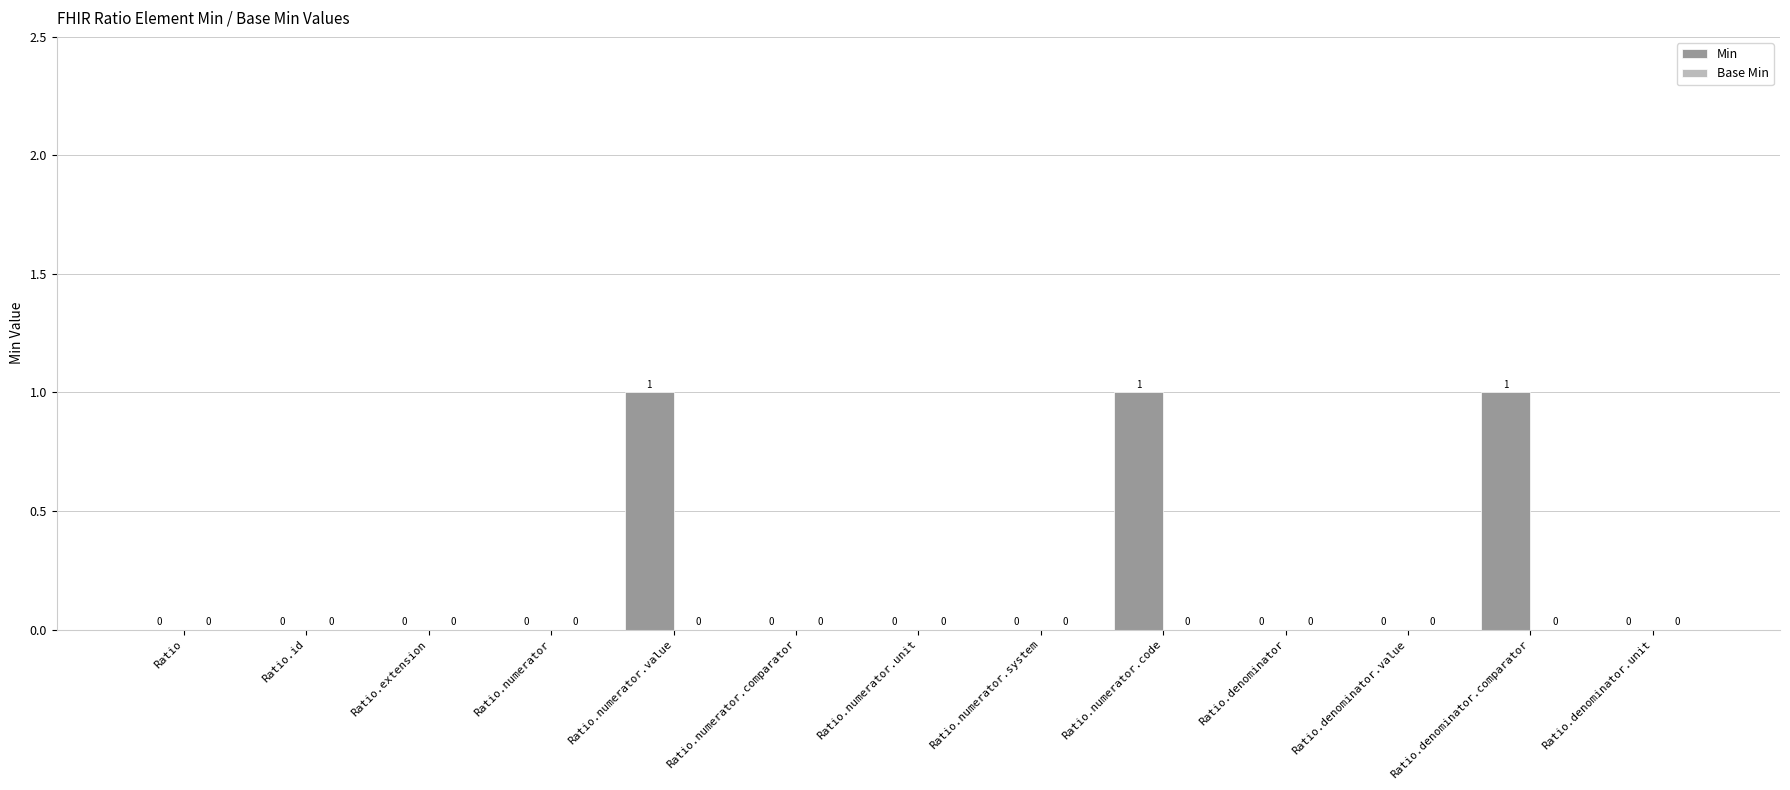

The chart shows a value of 0 at Ratio.denominator.unit. True or false?

True